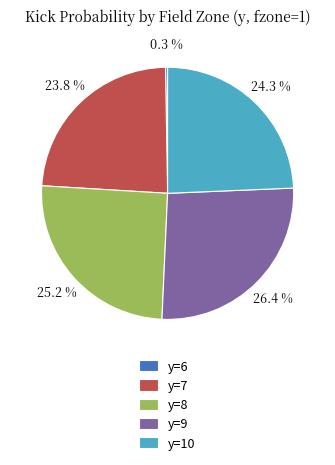

What portion of the pie excludes y=7?

76.2%